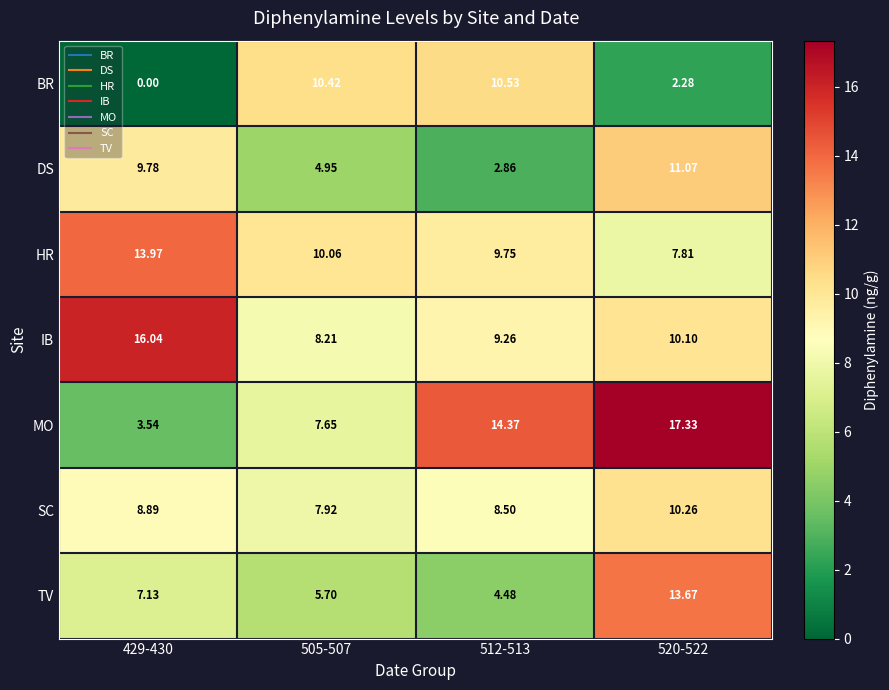

Which series has the largest total across all categories?

IB